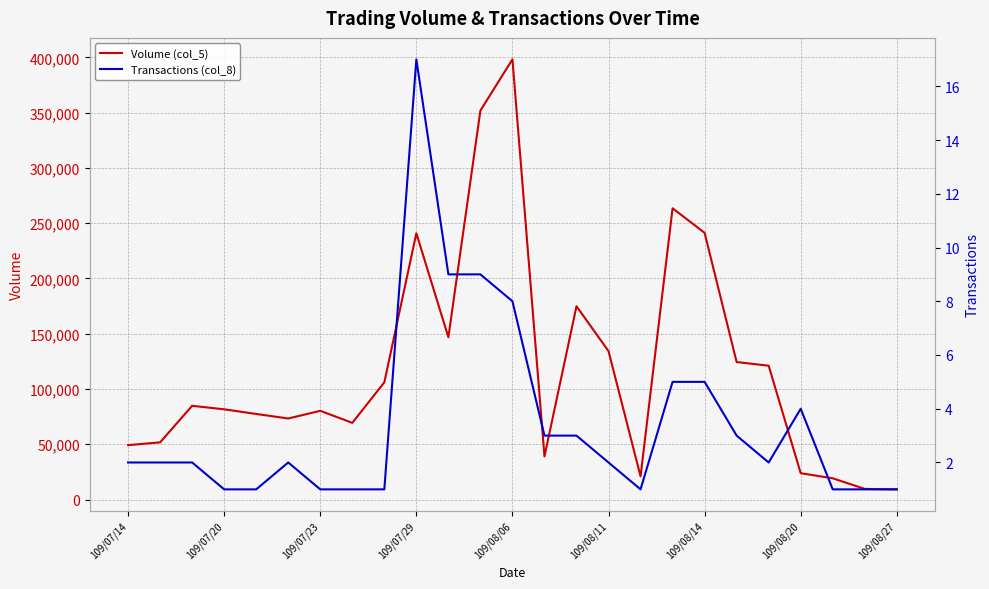

In Volume (col_5), how many points are lower than both neighbors (excluding endpoints)?

5